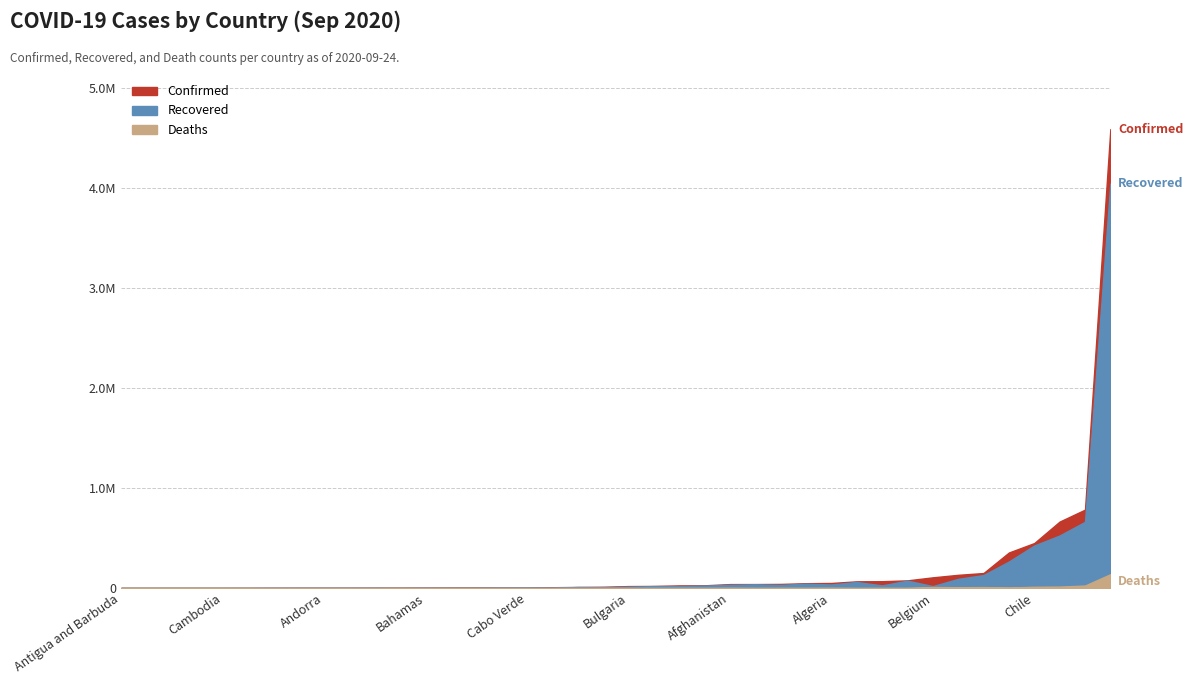

Which series has the widest spread of values?

Confirmed